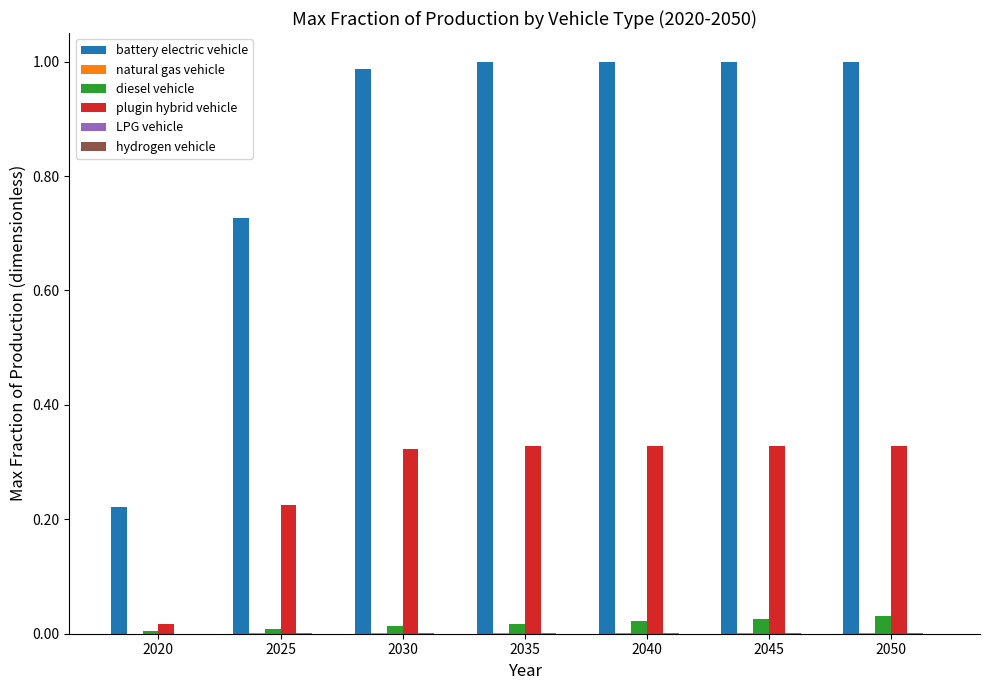

Which series has the largest total across all categories?

battery electric vehicle